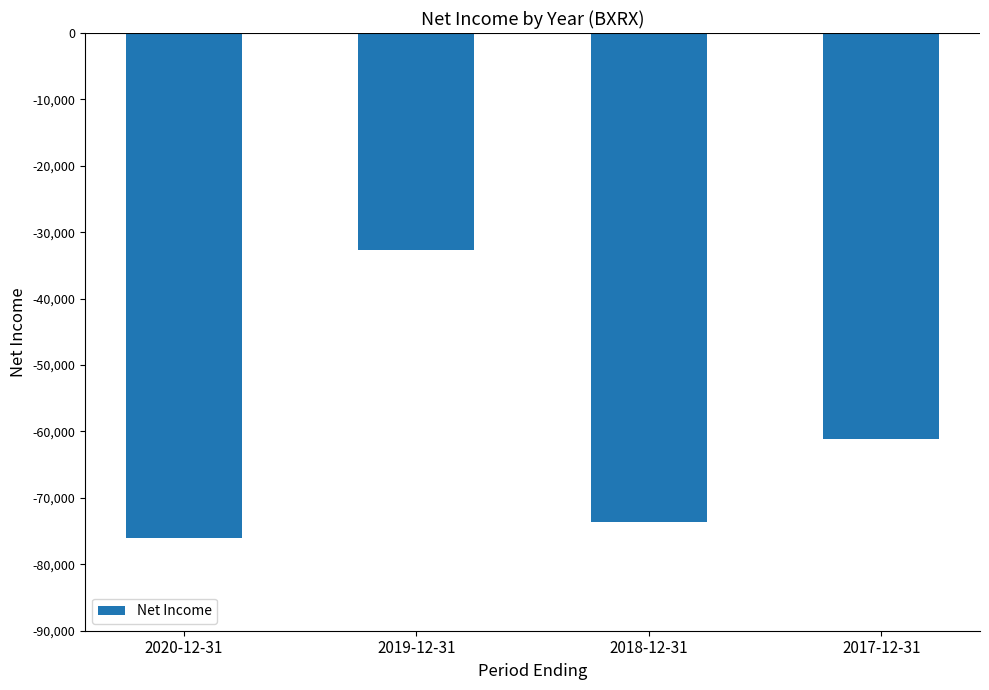

Which label corresponds to the largest value in the chart?

2019-12-31